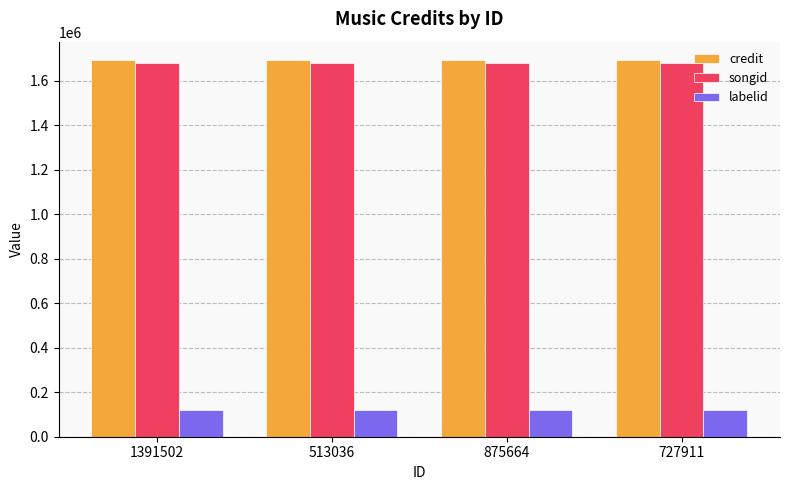

Is the value of songid at 513036 greater than the value of labelid at 727911?

Yes